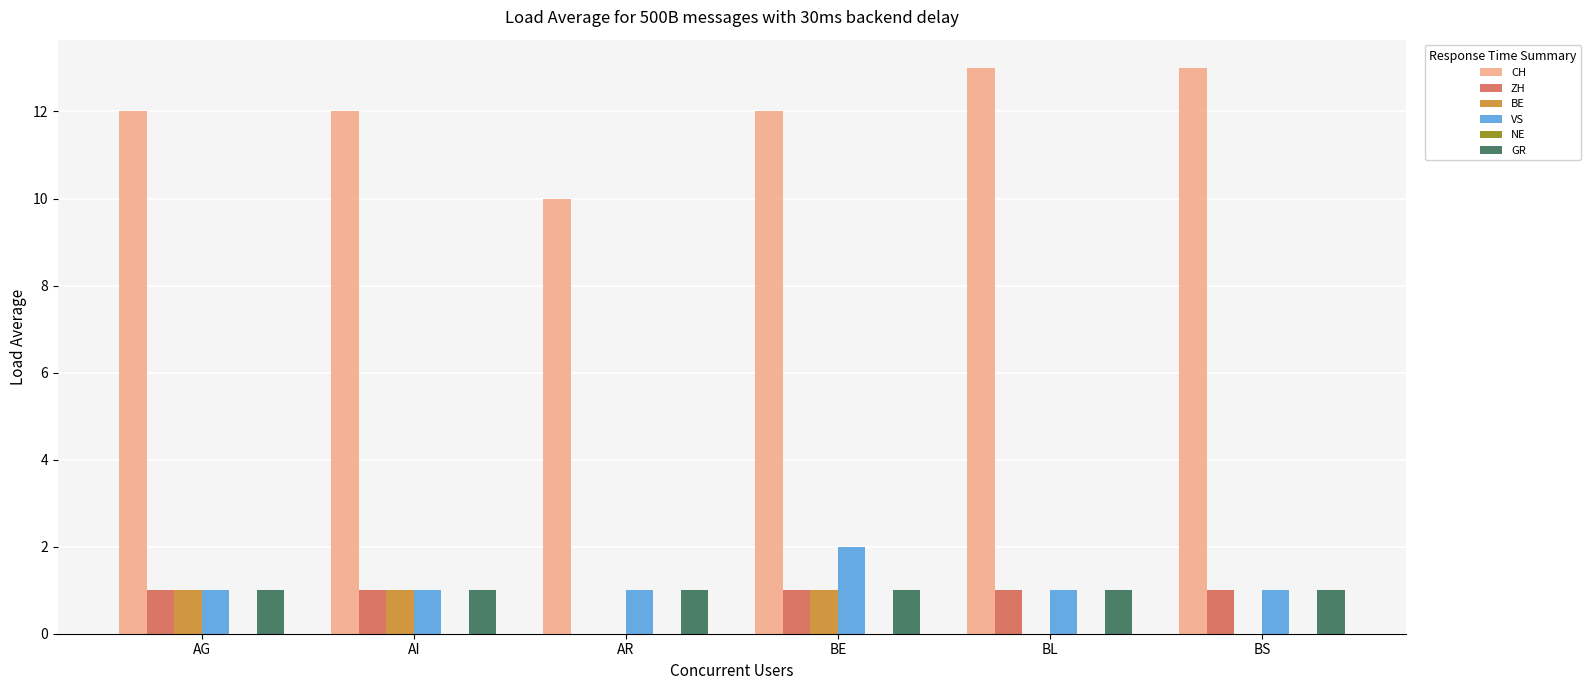

Count the BE values in the range 0 to 1.

6